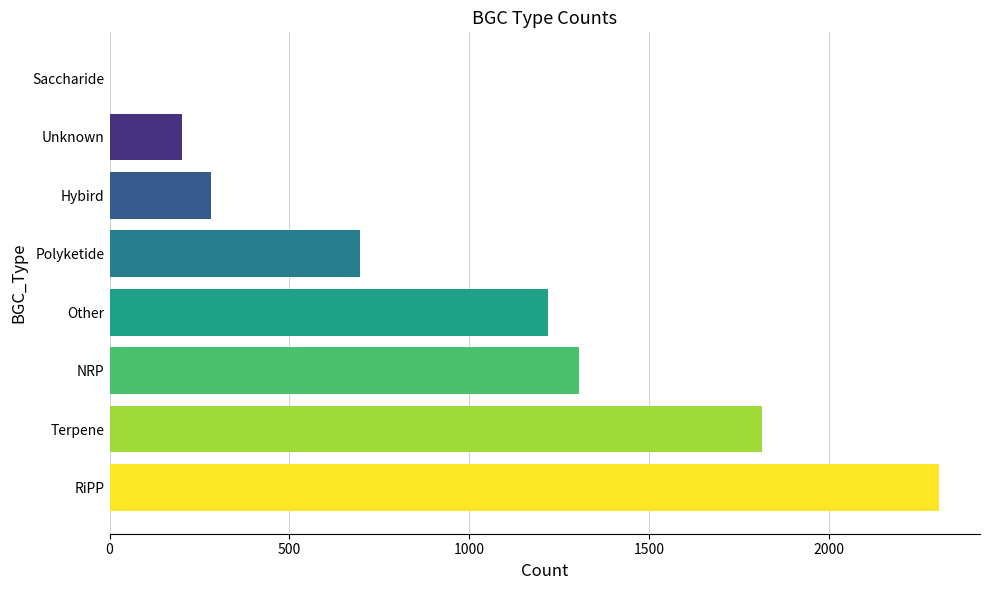

What is the maximum value shown in the chart?

2305